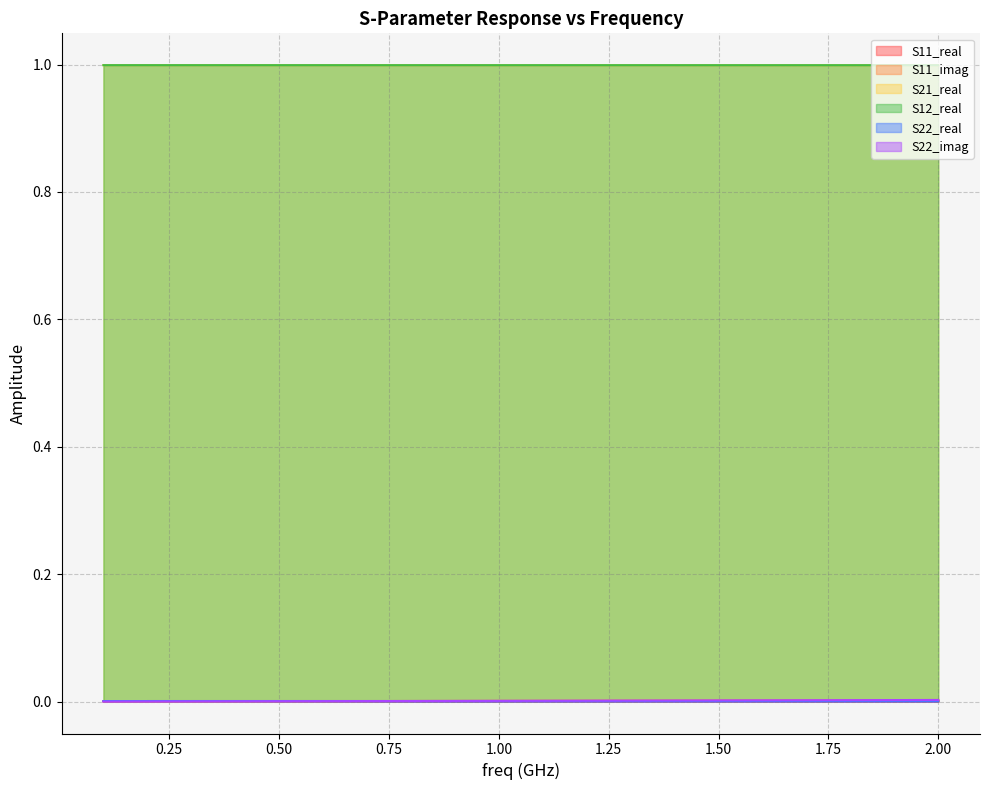

Reading left to right, extract all data points from this chart.

S11_real: 0.0	0.0	0.0	0.0	0.0	0.0	0.0	0.0	0.0	0.0	0.0	0.0	0.0	0.0	0.0	0.0	0.0	0.0	0.0	0.0
S11_imag: 0.0	0.0	0.0	0.0	0.0	0.0	0.0	0.0	0.0	0.0	0.0	0.0	0.0	0.0	0.0	0.0	0.0	0.0	0.0	0.0
S21_real: 1.0	1.0	1.0	1.0	1.0	1.0	1.0	1.0	1.0	1.0	1.0	1.0	1.0	1.0	1.0	1.0	1.0	1.0	1.0	1.0
S12_real: 1.0	1.0	1.0	1.0	1.0	1.0	1.0	1.0	1.0	1.0	1.0	1.0	1.0	1.0	1.0	1.0	1.0	1.0	1.0	1.0
S22_real: 0.0	0.0	0.0	0.0	0.0	0.0	0.0	0.0	0.0	0.0	0.0	0.0	0.0	0.0	0.0	0.0	0.0	0.0	0.0	0.0
S22_imag: 0.0	0.0	0.0	0.0	0.0	0.0	0.0	0.0	0.0	0.0	0.0	0.0	0.0	0.0	0.0	0.0	0.0	0.0	0.0	0.0